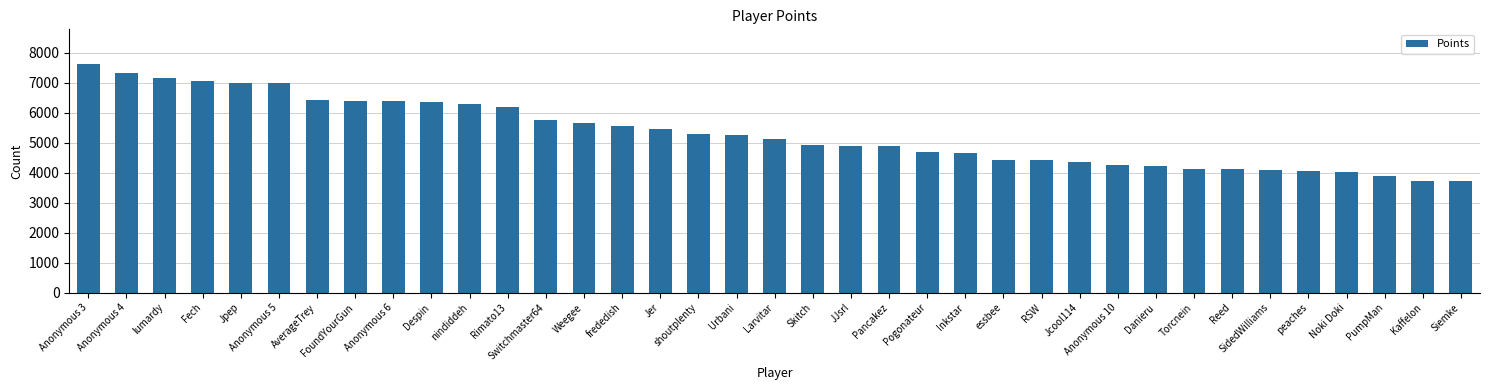

What position from the left is PumpMan?

35